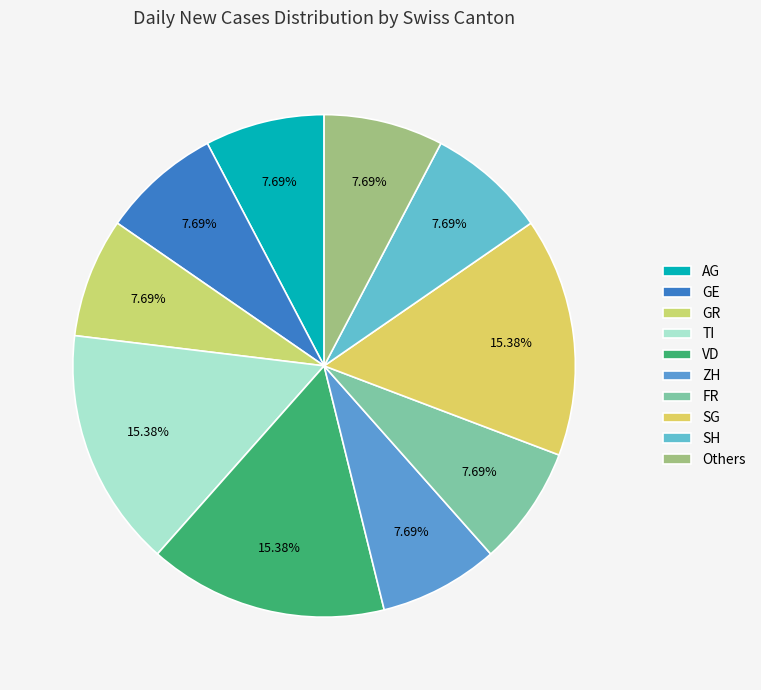

True or false: SG accounts for 29% of the total.

False